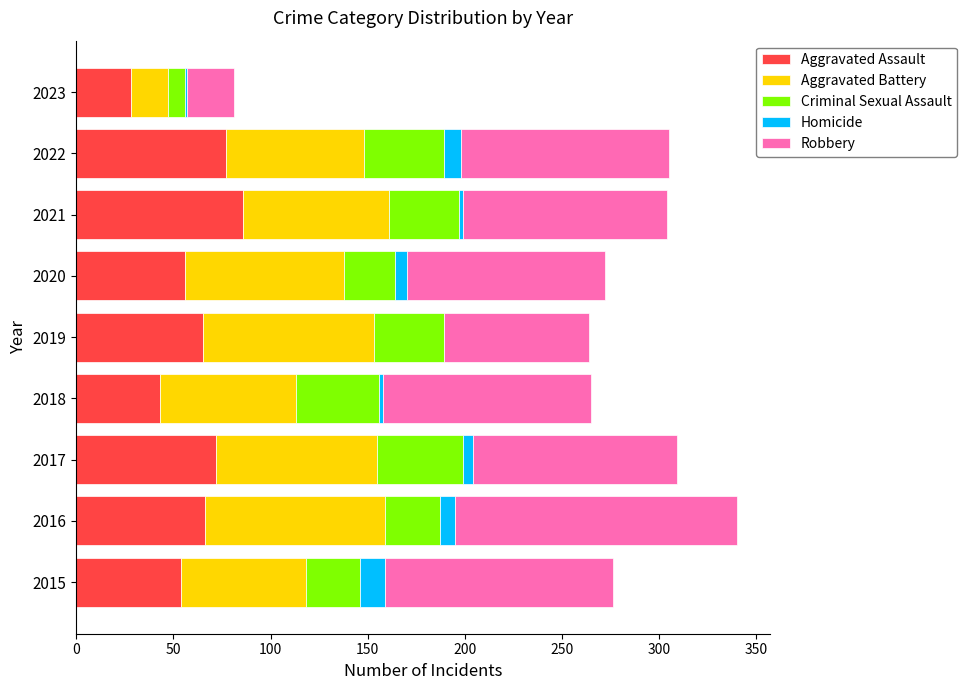

What are all the series names shown in the legend?

Aggravated Assault, Aggravated Battery, Criminal Sexual Assault, Homicide, Robbery